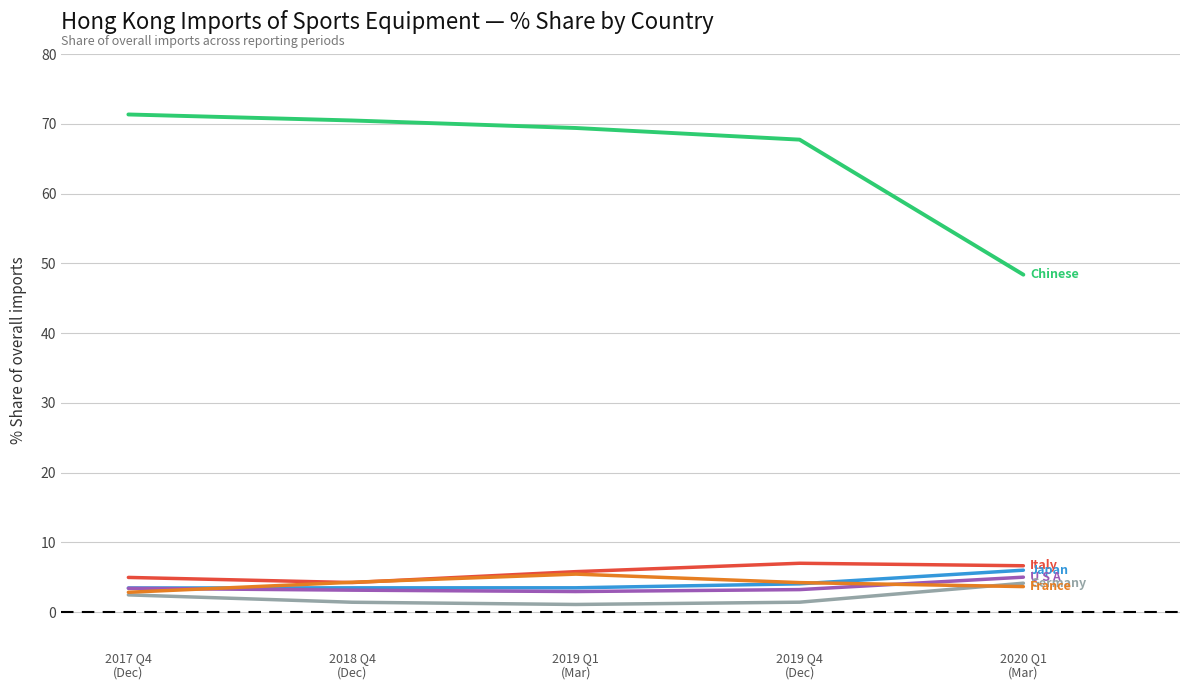

What is the maximum value shown in the chart?

71.3